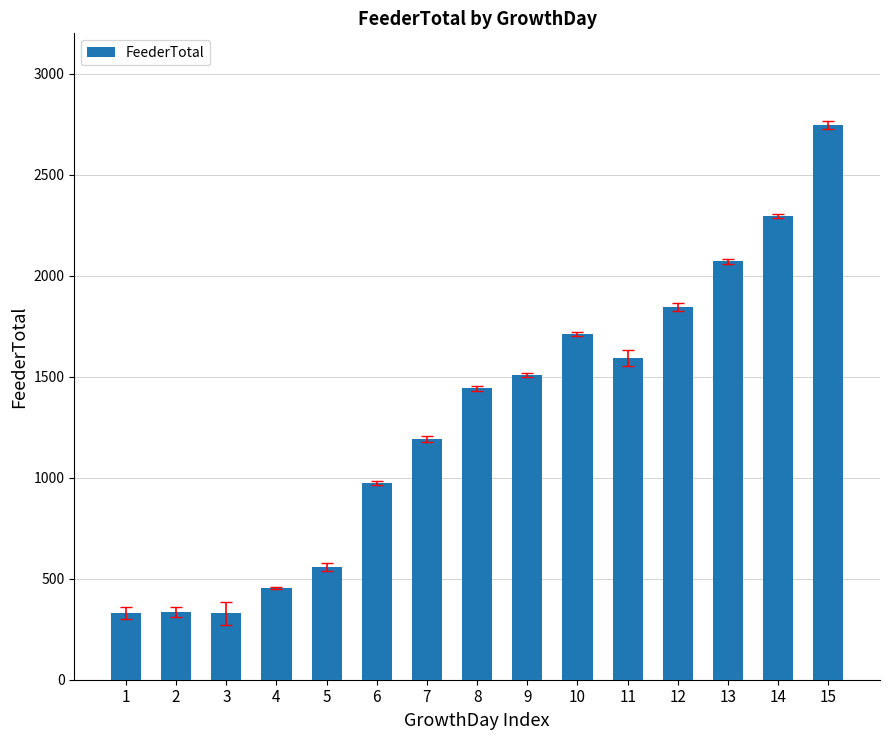

What is the greatest value displayed?

2747